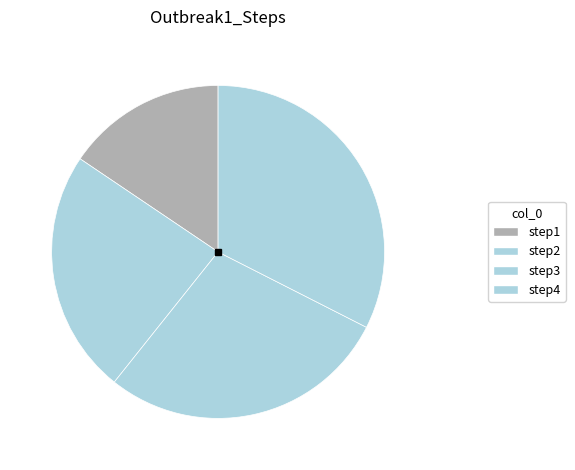

Count the number of slices in the pie.

4